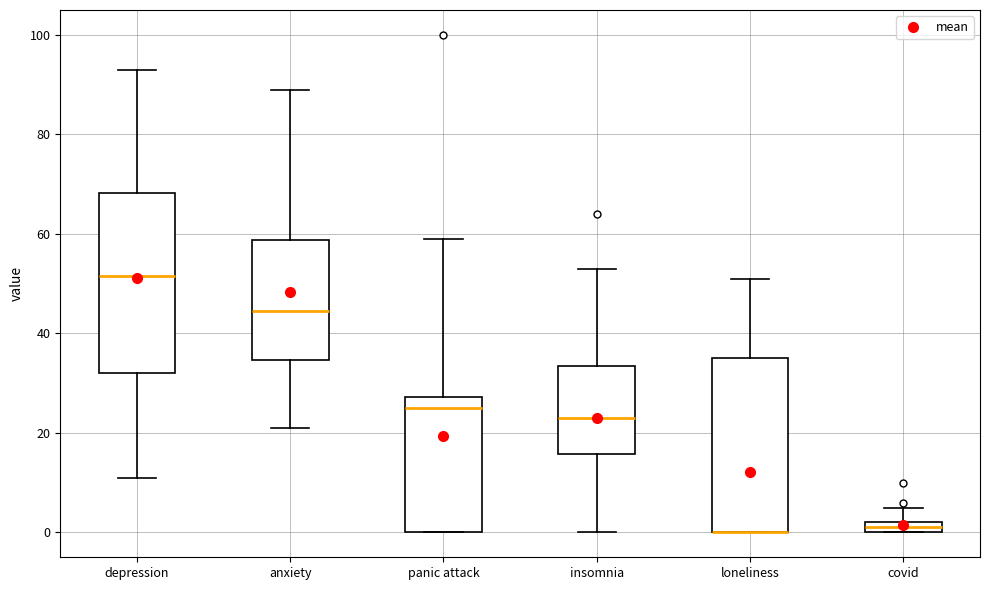

Where does the median line of the box for anxiety sit on the y-axis? The values are not printed on the chart, so give them approximately, as read against the axis.

44